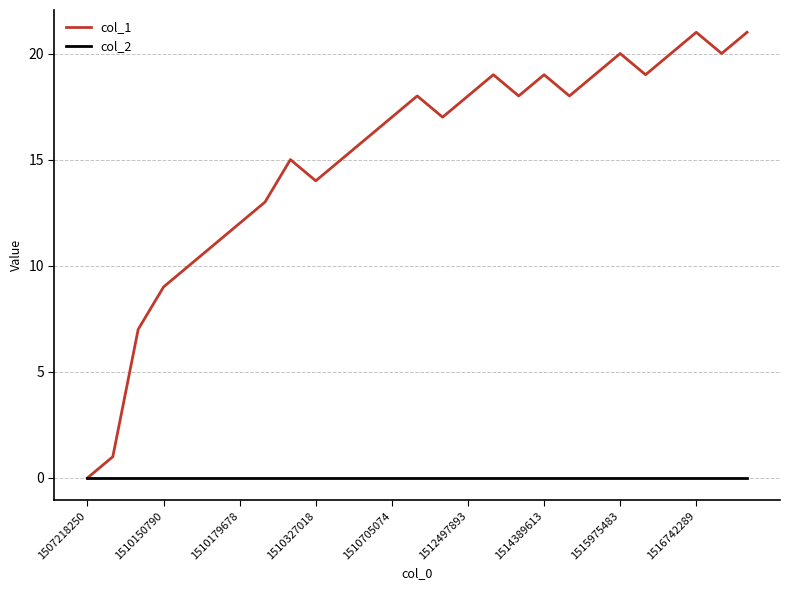

What are all the series names shown in the legend?

col_1, col_2